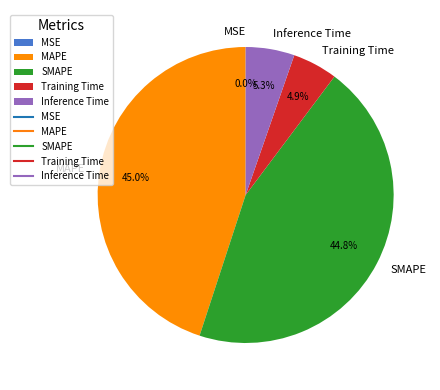

Between Training Time and MAPE, which is larger?

MAPE